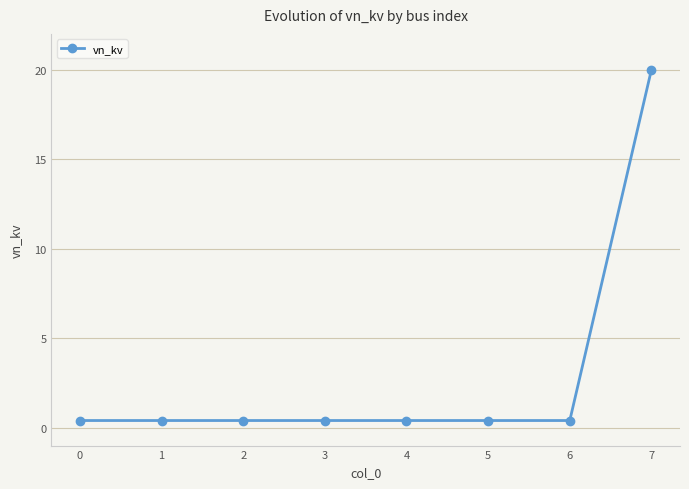

What is the difference between the maximum and second lowest values?

19.6